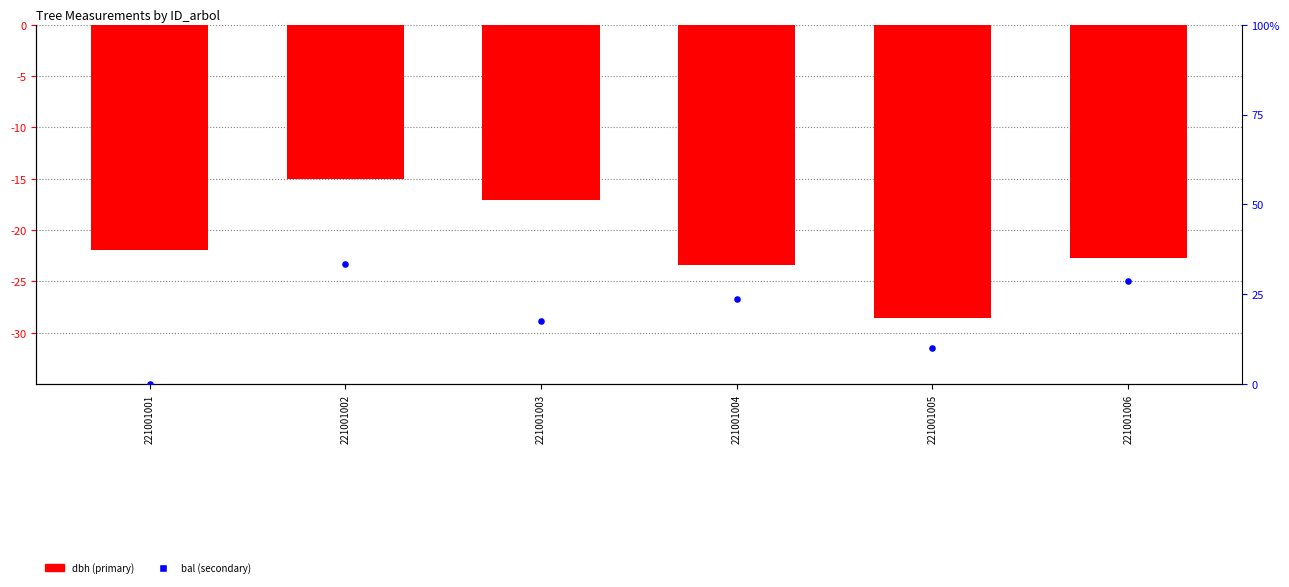

Which series has the largest Y range (max minus min)?

dbh